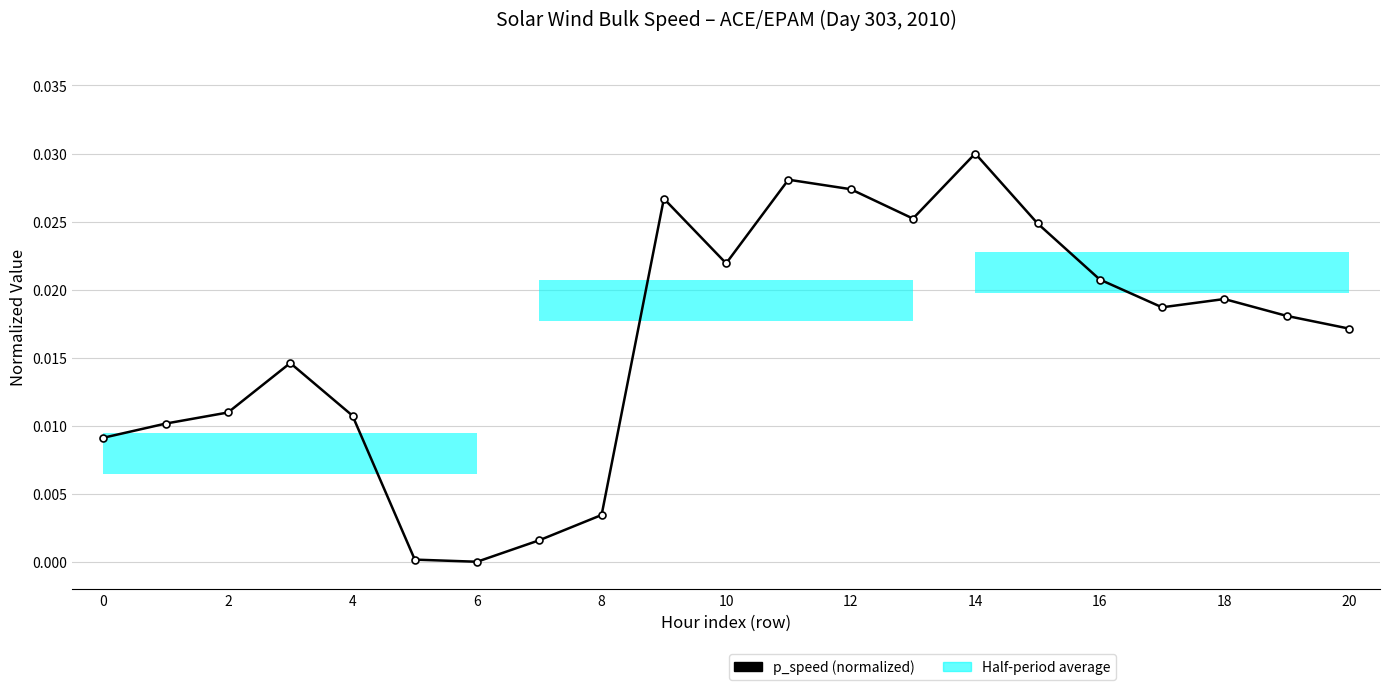

What is the sum of all values?

0.3